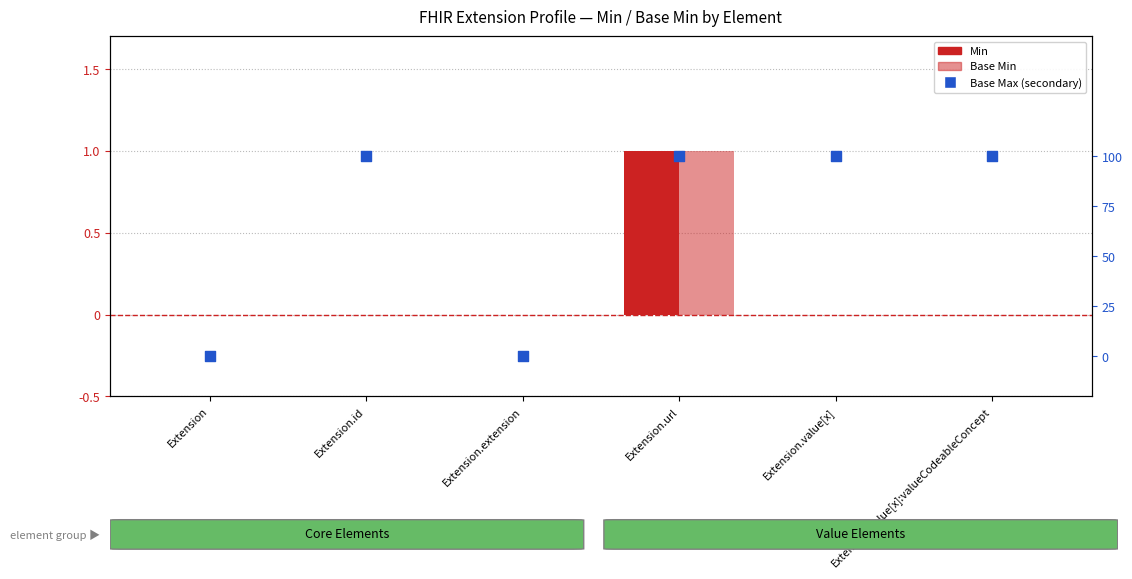

Which series has the largest total across all categories?

Base Max (secondary)